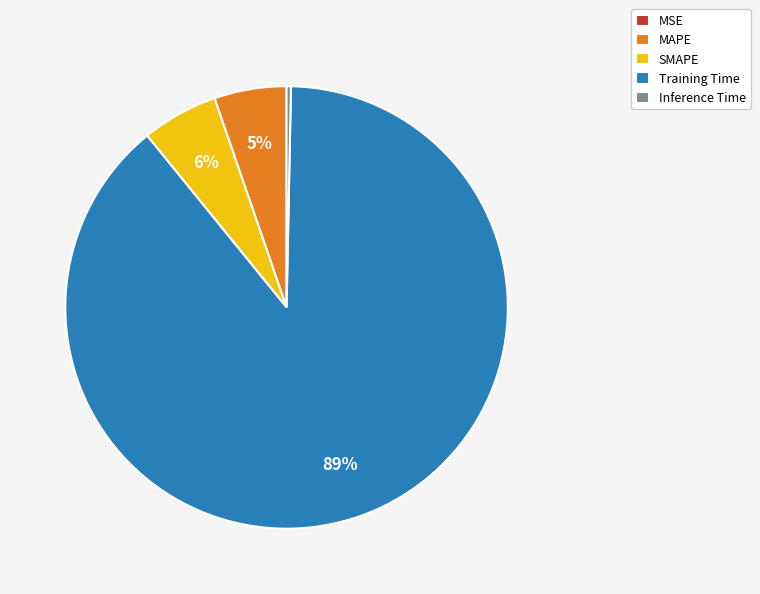

Which has a higher value, MAPE or Training Time?

Training Time